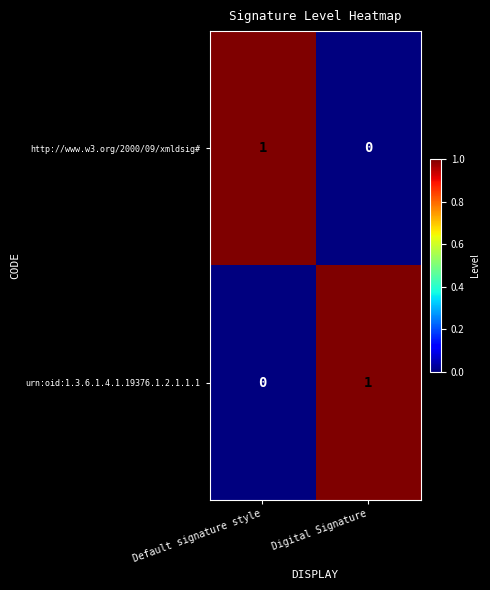

What is the maximum value shown in the chart?

1